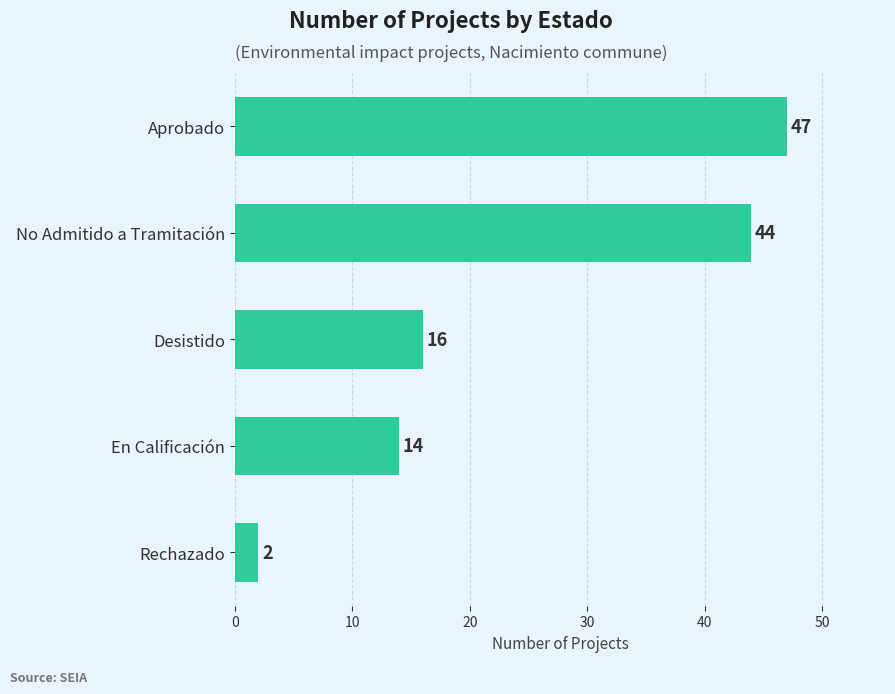

Rank the categories by value from lowest to highest.

Rechazado, En Calificación, Desistido, No Admitido a Tramitación, Aprobado